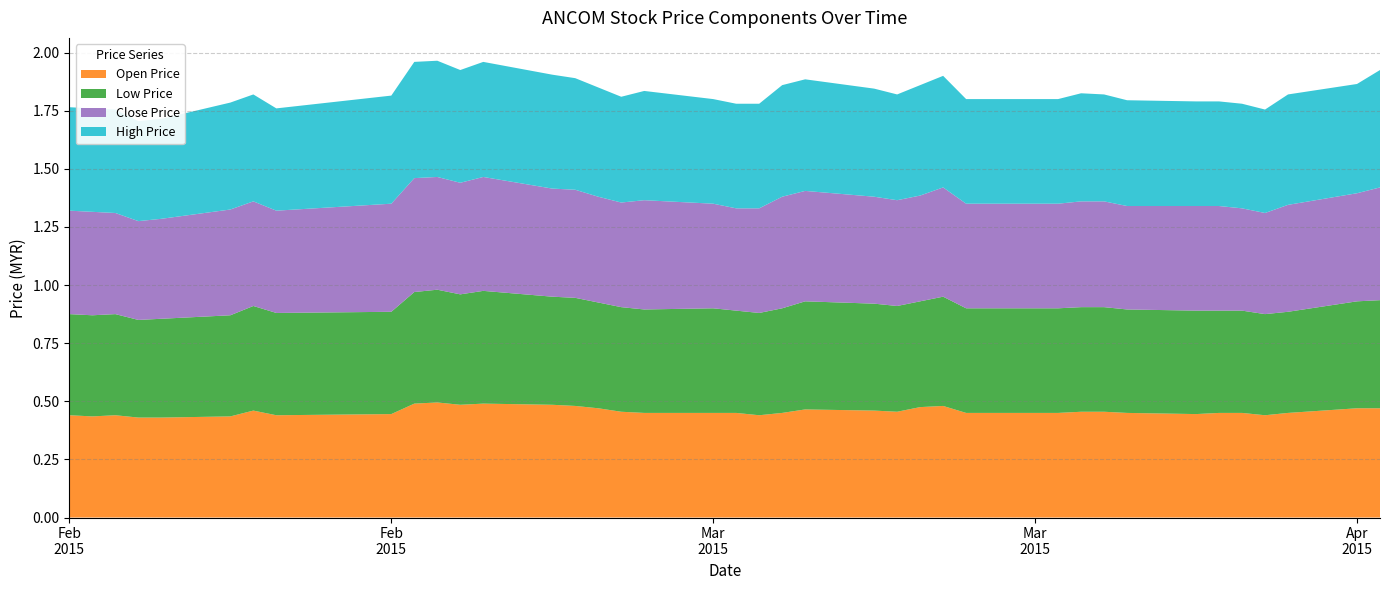

Reading left to right, transcribe all the data shown in this chart.

open: 0.4	0.4	0.4	0.4	0.4	0.4	0.5	0.4	0.4	0.5	0.5	0.5	0.5	0.5	0.5	0.5	0.5	0.5	0.5	0.5	0.4	0.5	0.5	0.5	0.5	0.5	0.5	0.5	0.5	0.5	0.5	0.5	0.5	0.4	0.5	0.5	0.4	0.5	0.5	0.5
high: 0.4	0.4	0.4	0.4	0.4	0.5	0.5	0.4	0.5	0.5	0.5	0.5	0.5	0.5	0.5	0.5	0.5	0.5	0.5	0.5	0.5	0.5	0.5	0.5	0.5	0.5	0.5	0.5	0.5	0.5	0.5	0.5	0.5	0.5	0.5	0.5	0.4	0.5	0.5	0.5
low: 0.4	0.4	0.4	0.4	0.4	0.4	0.5	0.4	0.4	0.5	0.5	0.5	0.5	0.5	0.5	0.5	0.5	0.4	0.5	0.4	0.4	0.5	0.5	0.5	0.5	0.5	0.5	0.5	0.5	0.5	0.5	0.5	0.4	0.4	0.4	0.4	0.4	0.4	0.5	0.5
close: 0.4	0.4	0.4	0.4	0.4	0.5	0.5	0.4	0.5	0.5	0.5	0.5	0.5	0.5	0.5	0.5	0.5	0.5	0.5	0.4	0.5	0.5	0.5	0.5	0.5	0.5	0.5	0.5	0.5	0.5	0.5	0.5	0.4	0.5	0.5	0.4	0.4	0.5	0.5	0.5